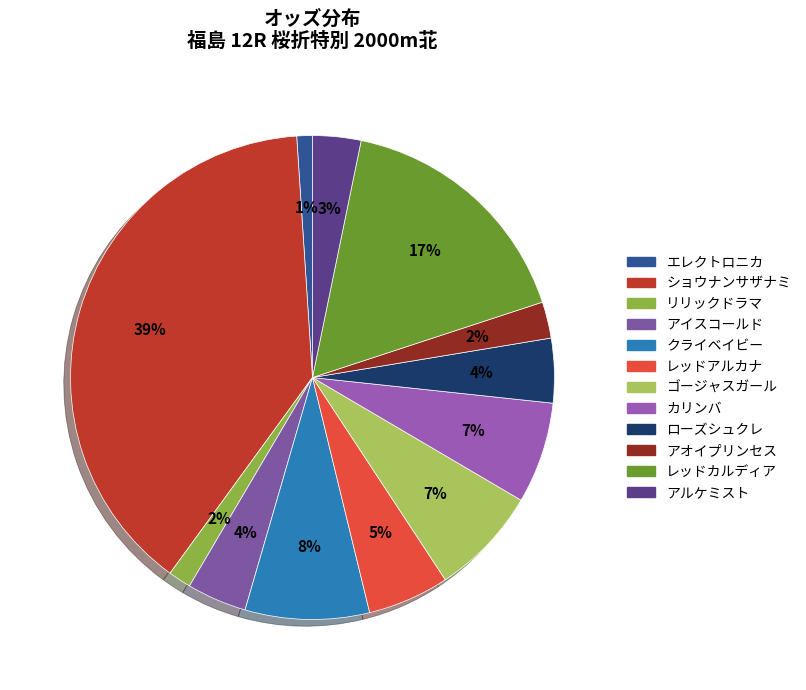

What percentage is the レッドアルカナ slice, to the nearest percent?

5%